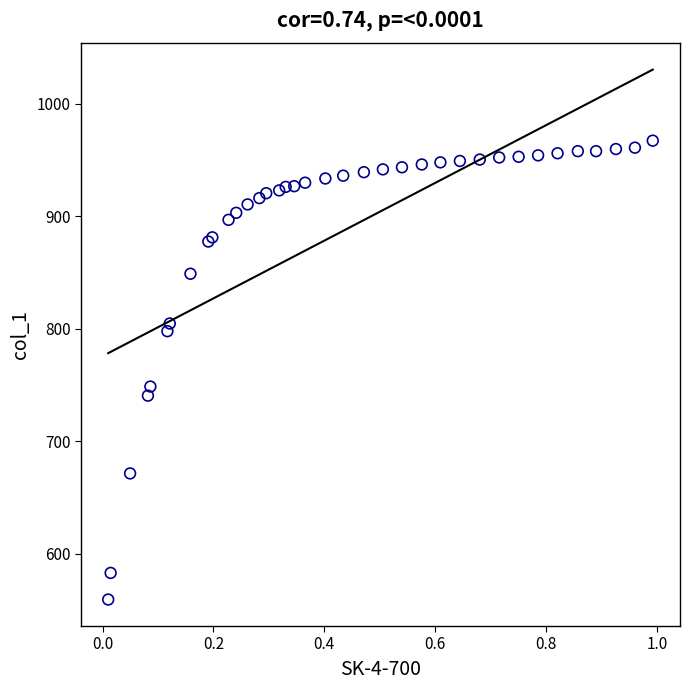

What Y value in the scatter plot is closest to 763?

748.5